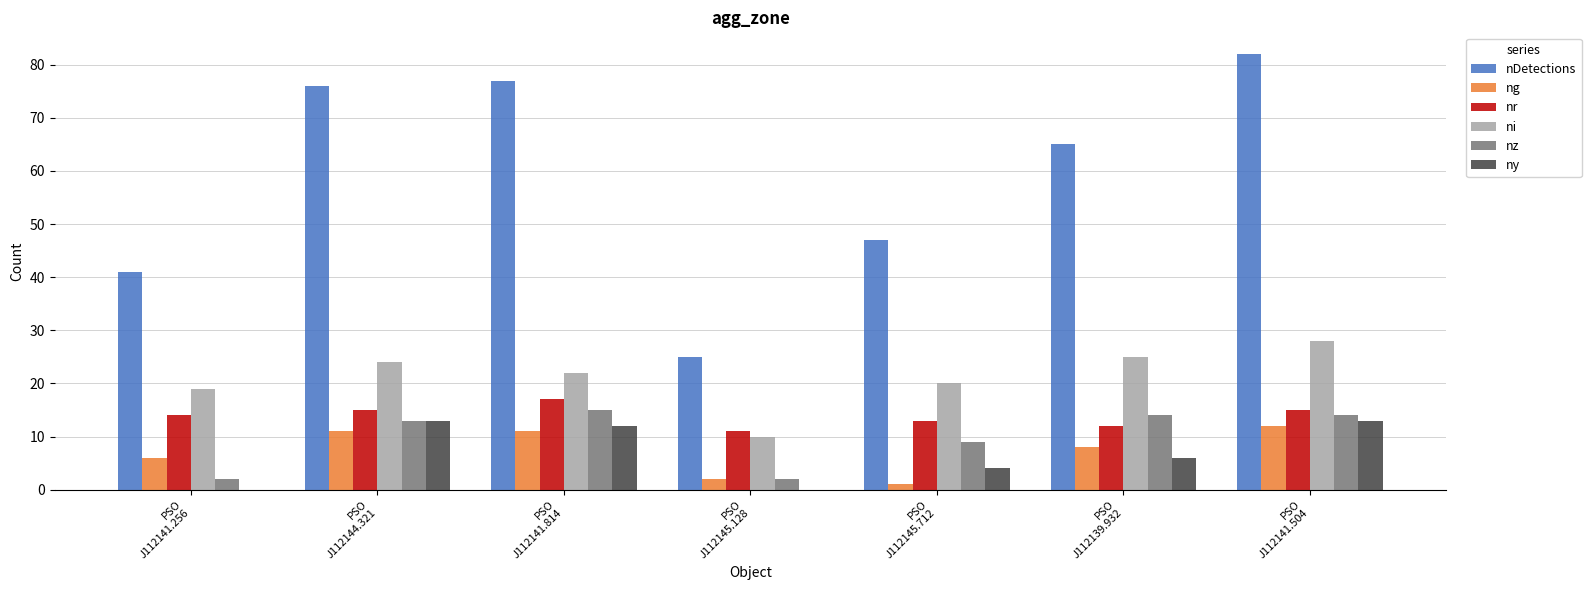

Which series has the largest total across all categories?

nDetections